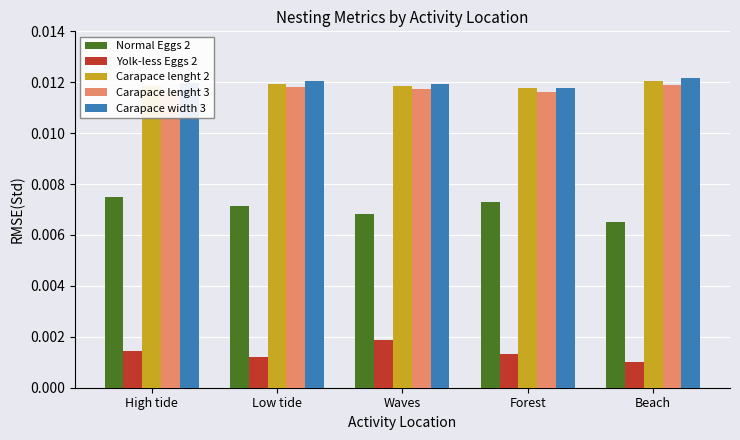

What are all the series names shown in the legend?

Normal Eggs 2, Yolk-less Eggs 2, Carapace lenght 2, Carapace lenght 3, Carapace width 3